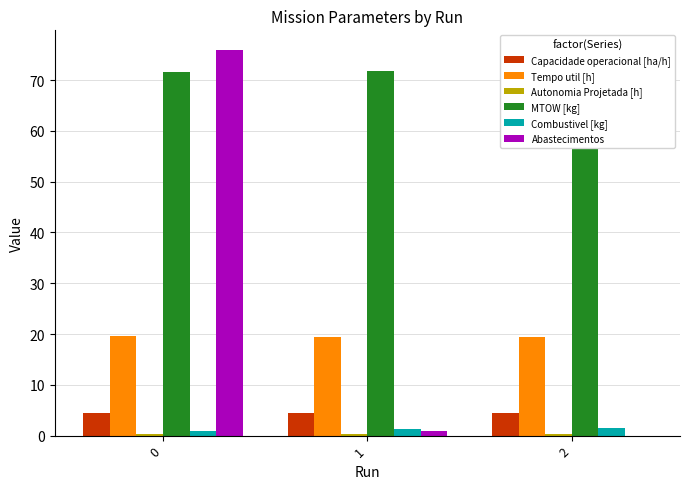

The value of Abastecimentos at 0 is 76.0. True or false?

True